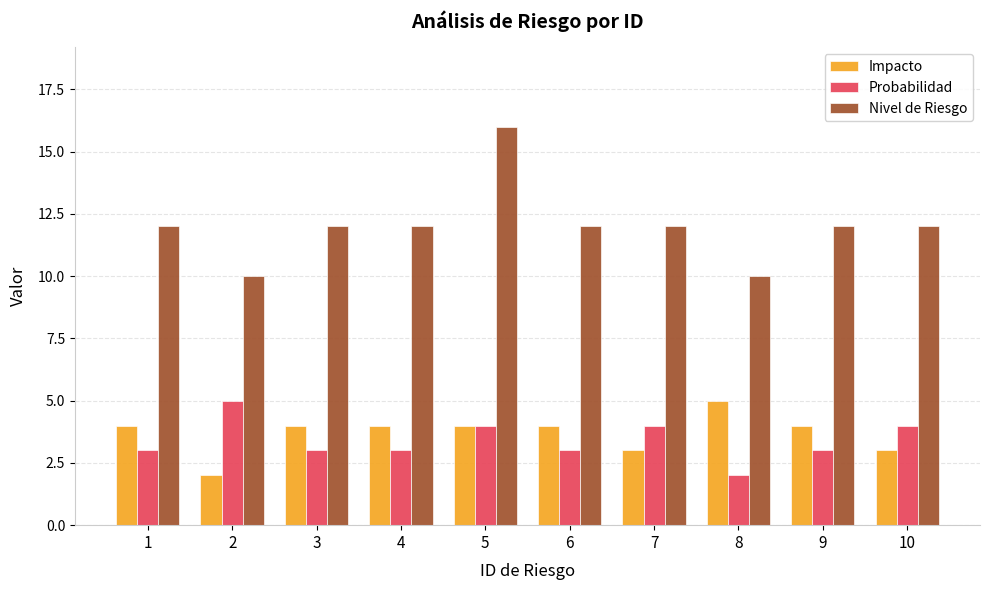

Count the number of categories in the chart.

10